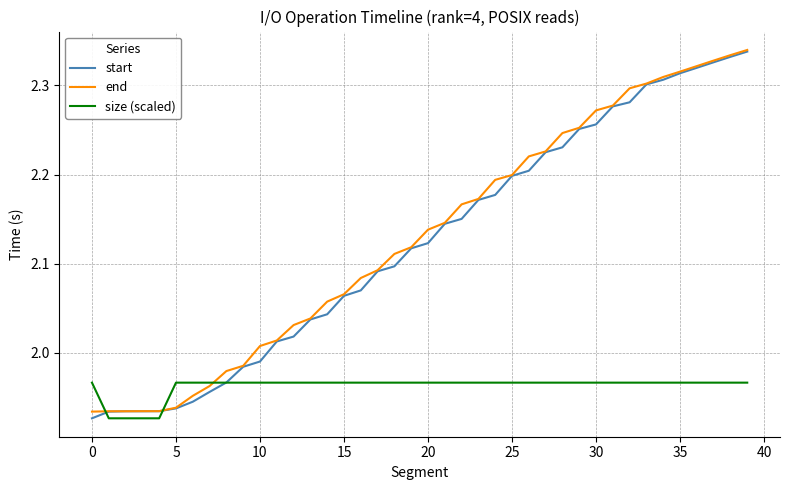

Where does the start series first go above 2?

11